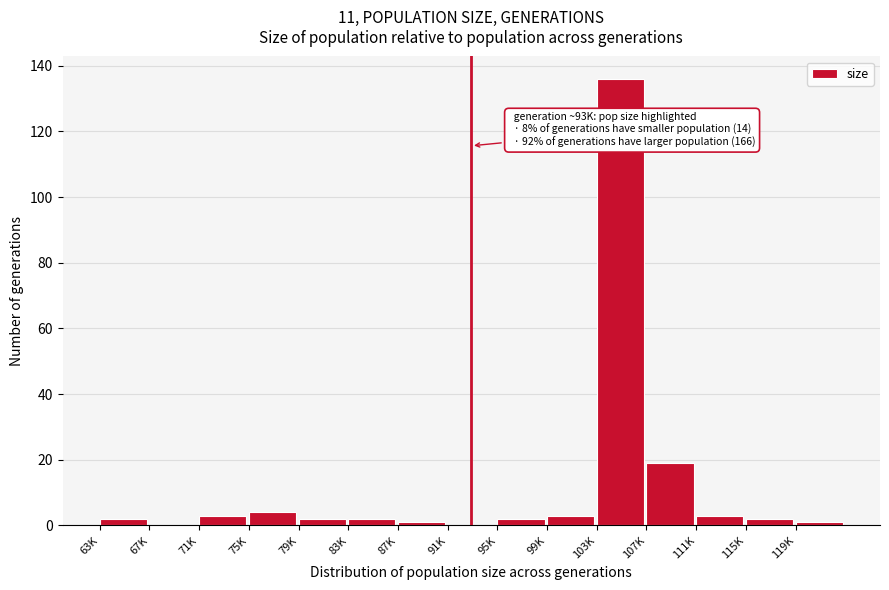

Reading left to right, transcribe all the data shown in this chart.

63K=2	67K=0	71K=3	75K=4	79K=2	83K=2	87K=1	91K=0	95K=2	99K=3	103K=136	107K=19	111K=3	115K=2	119K=1